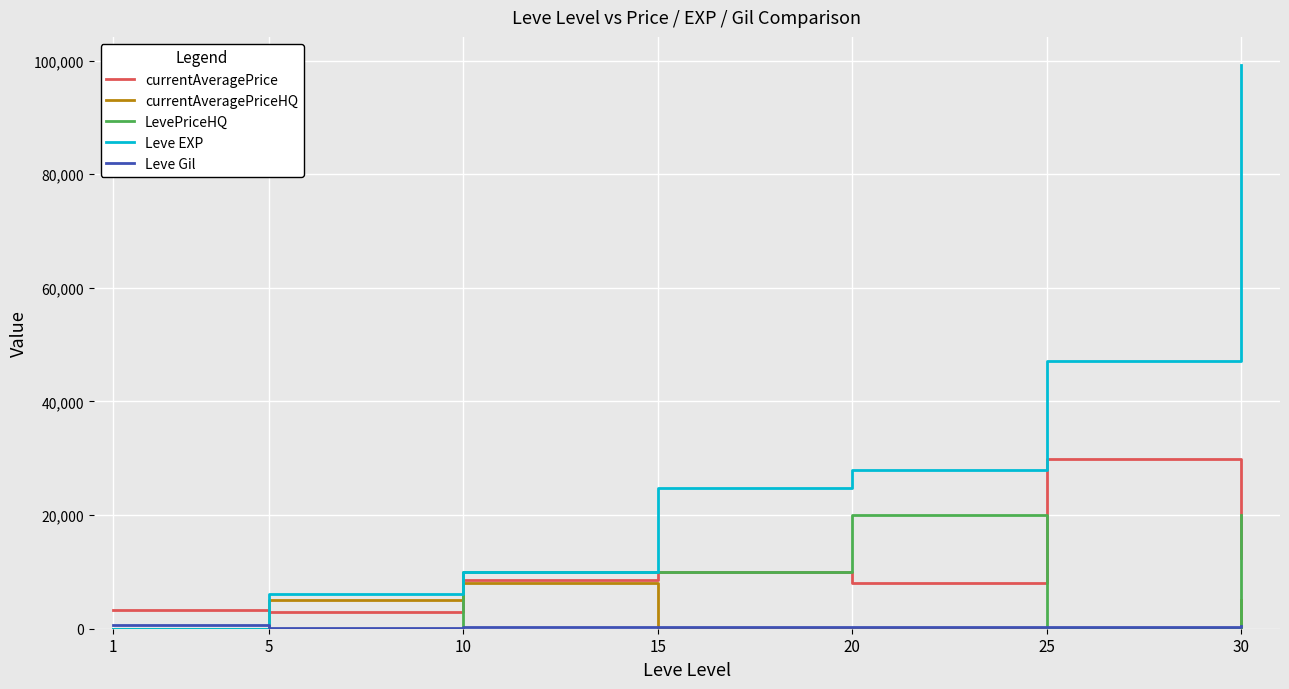

True or false: currentAveragePrice and Leve EXP cross at least once.

True